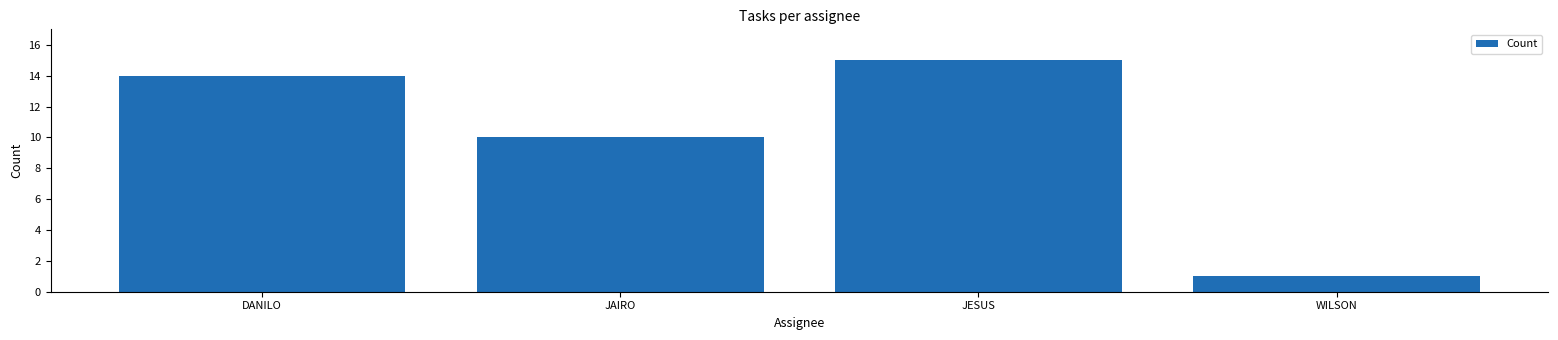

Reading left to right, what are all the values shown in this chart?

DANILO=14	JAIRO=10	JESUS=15	WILSON=1